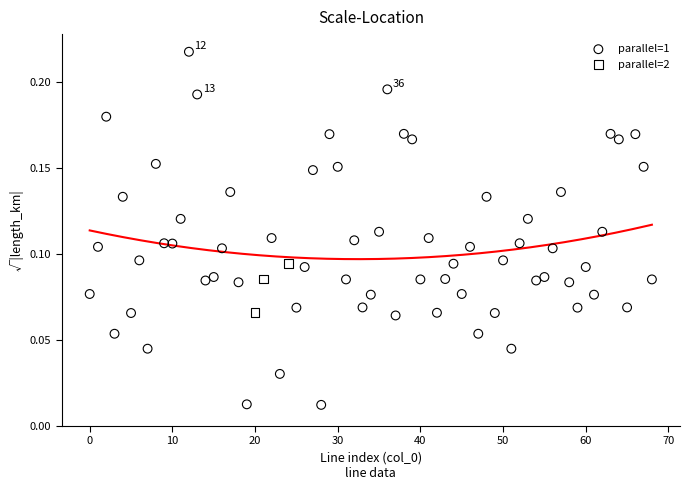

Which series has the widest spread of Y values?

parallel=1